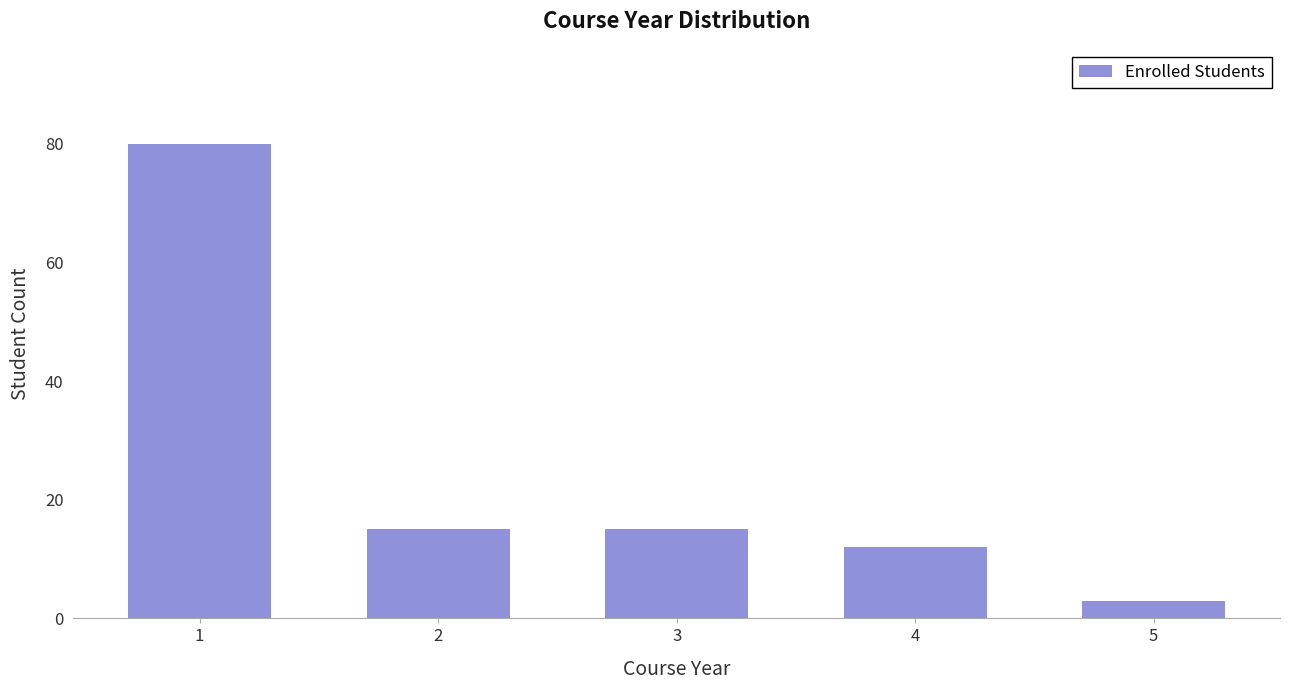

Reading left to right, extract all data points from this chart.

80	15	15	12	3